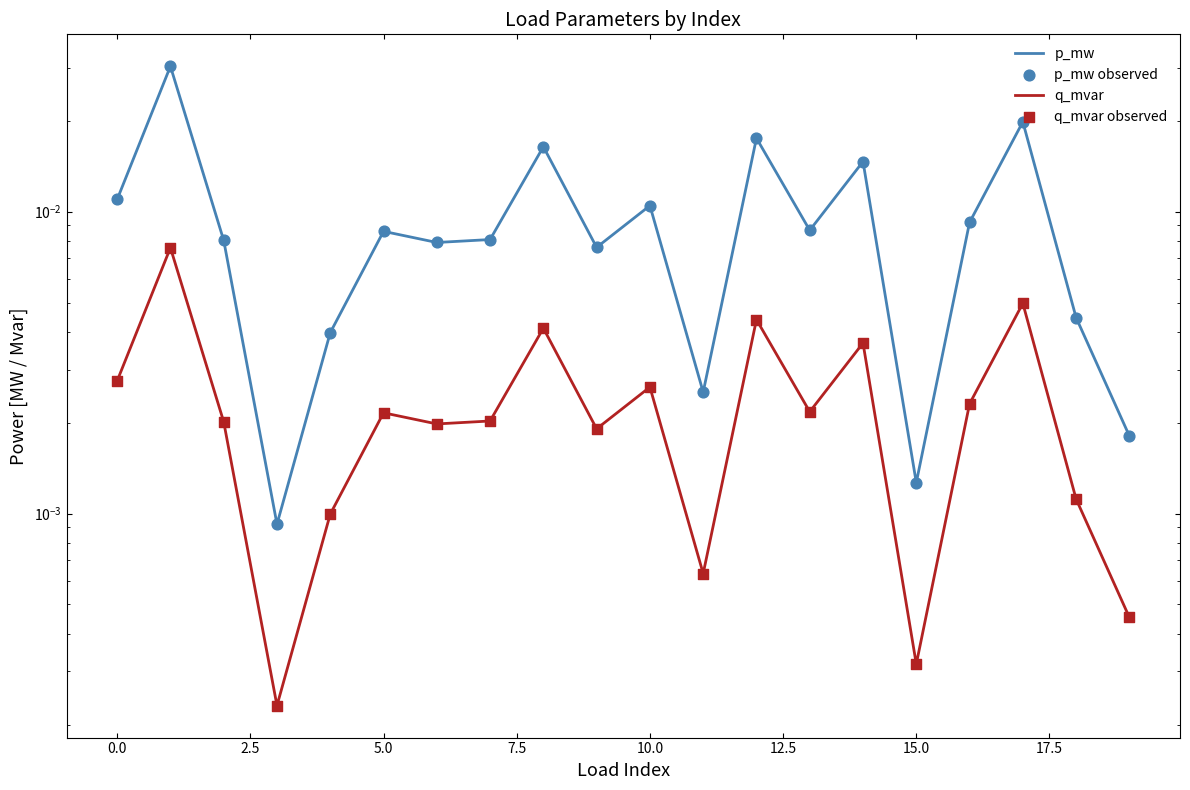

Which series contains the highest Y value?

p_mw